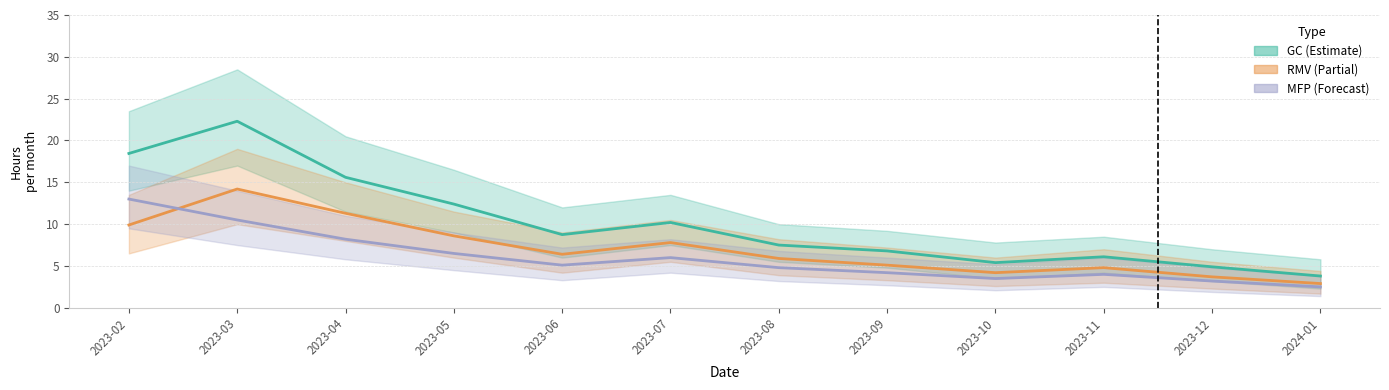

How many lines are shown in the chart?

3